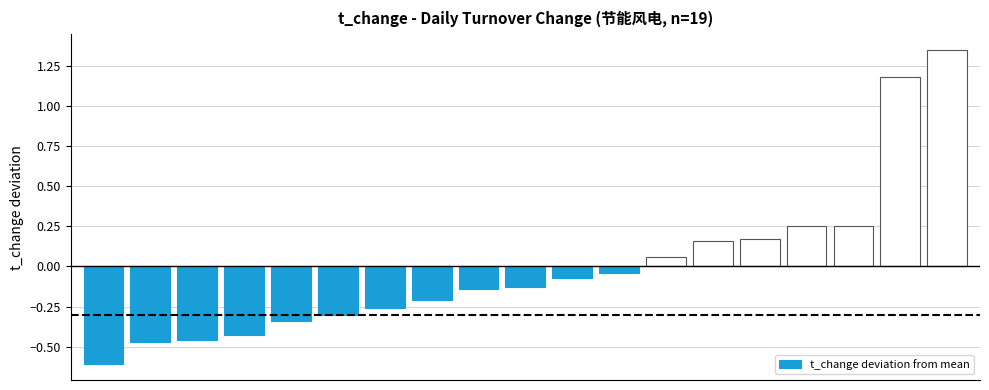

What is the smallest value displayed?

-0.6